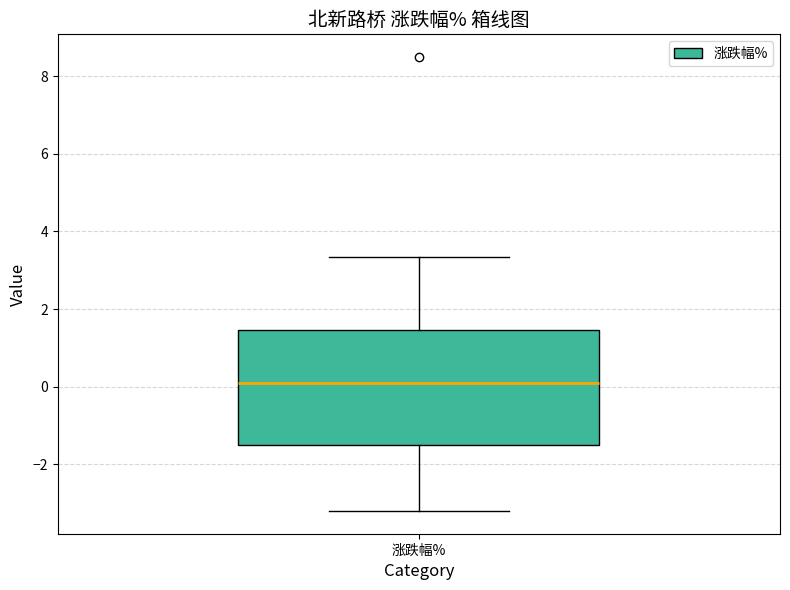

Where does the median line of the box for 涨跌幅% sit on the y-axis? The values are not printed on the chart, so give them approximately, as read against the axis.

0.0